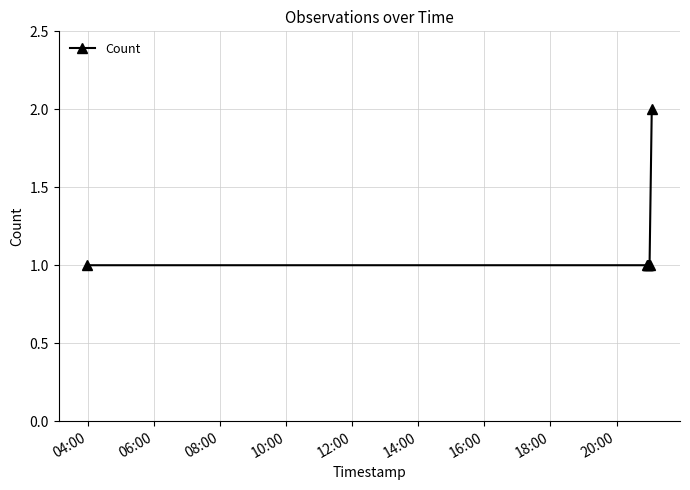

Reading right to left, extract all data points from this chart.

2	1	1	1	1	1